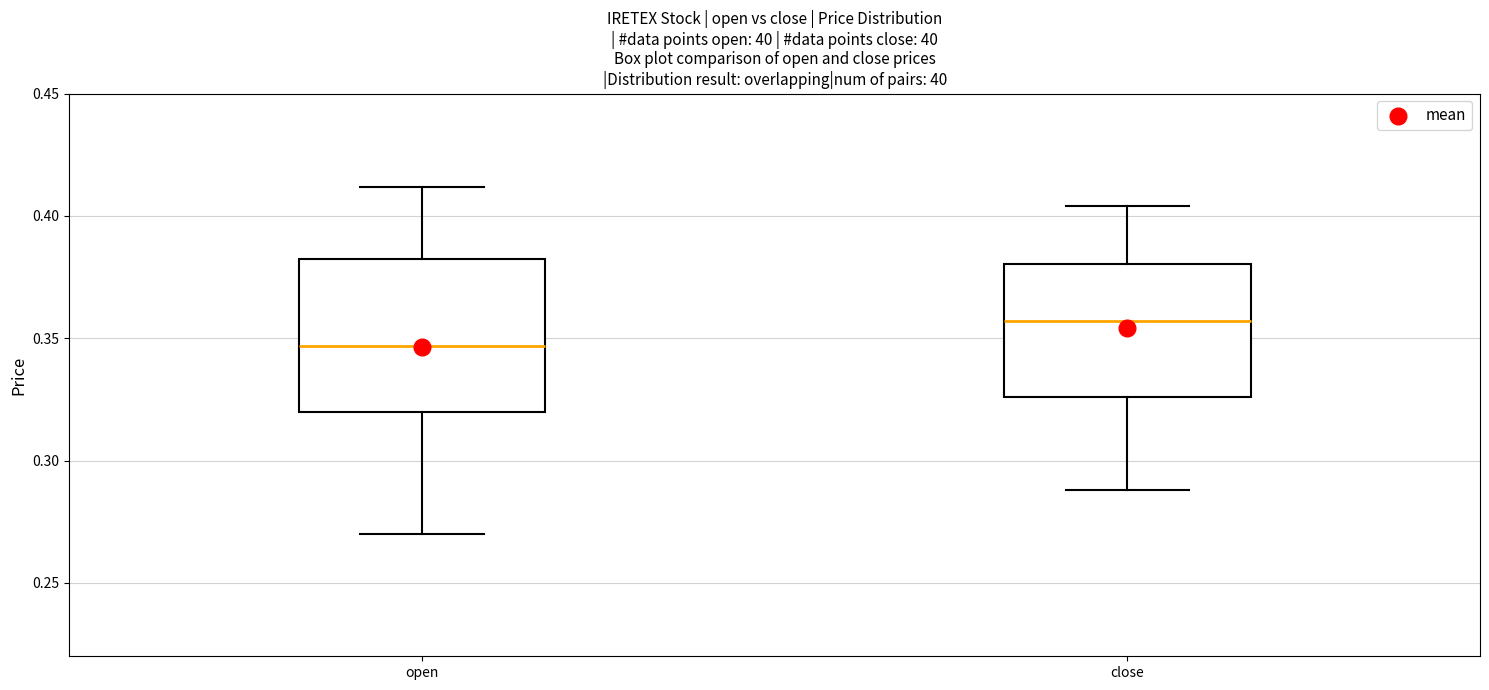

Reading left to right, read every box against the y-axis: the position of its median line, the range the box covers, and the ends of its whiskers. The values are not printed on the chart, so give them approximately, as read against the axis.

open: median 0.345, box 0.320 to 0.385, whiskers 0.270 to 0.410
close: median 0.355, box 0.325 to 0.380, whiskers 0.290 to 0.405